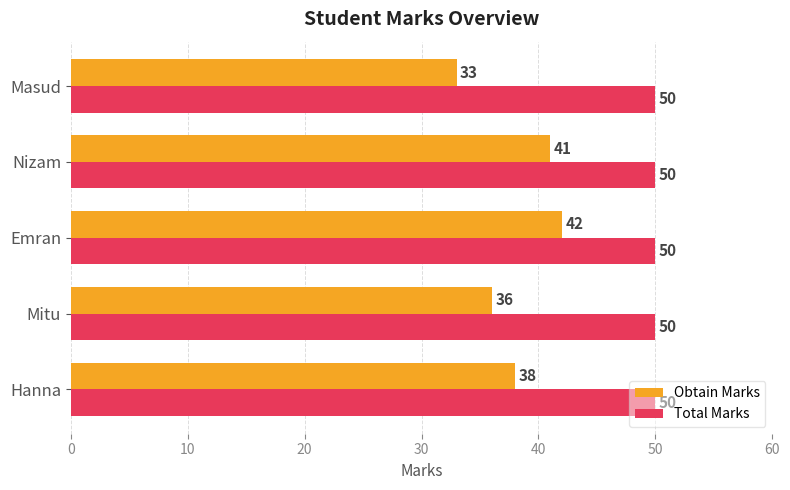

Is it true that Obtain Marks equals 22 at Emran?

False